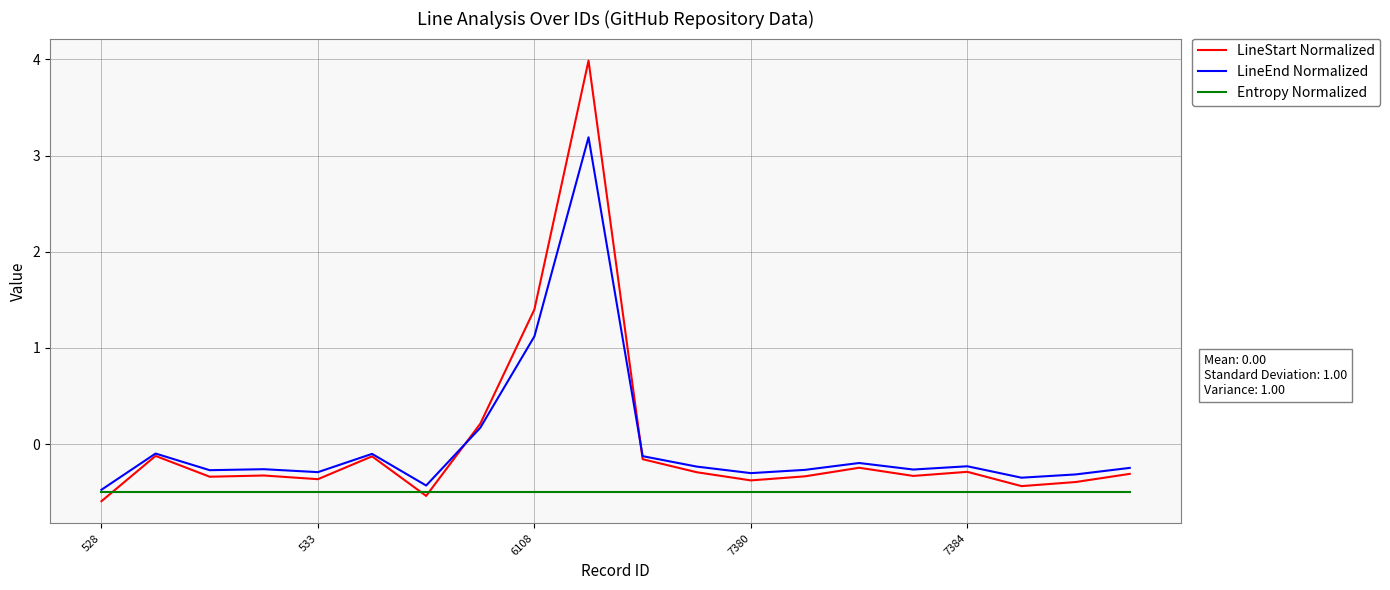

At how many categories does at least one series exceed 2?

1